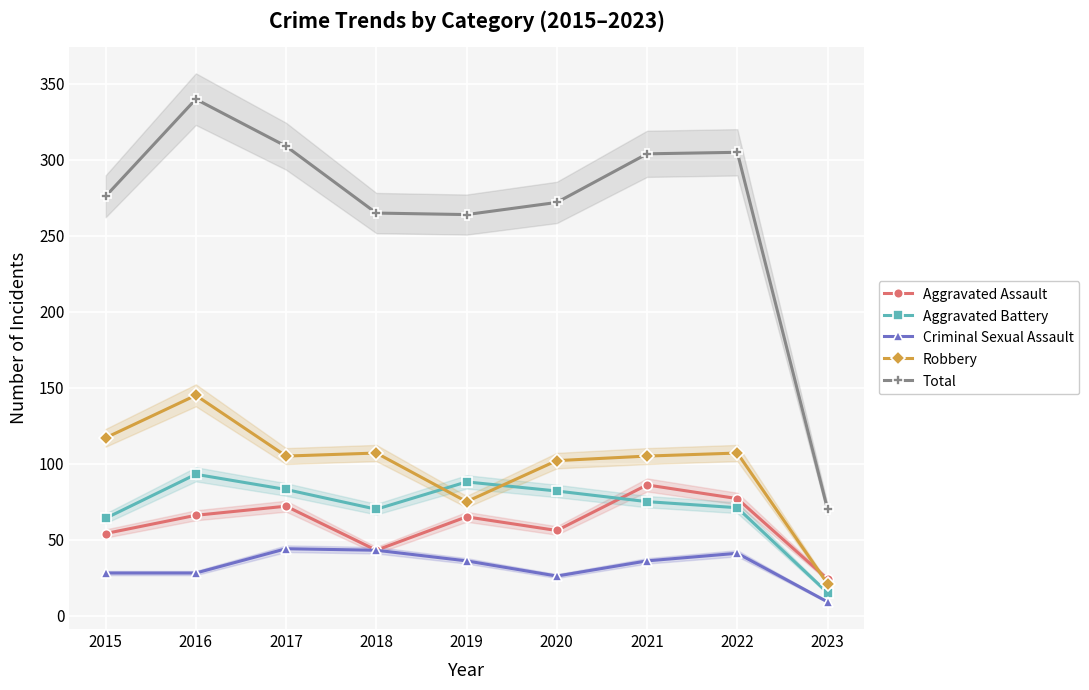

Count the number of categories in the chart.

9